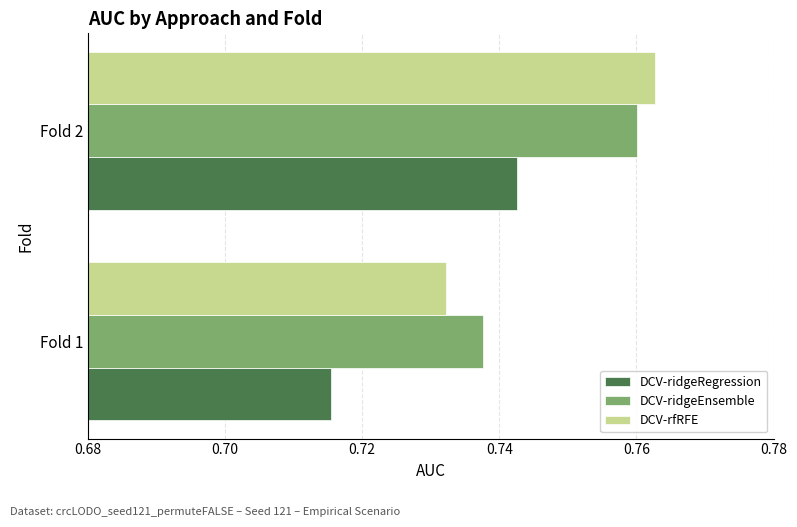

At which category is the sum across all series the highest?

Fold 2